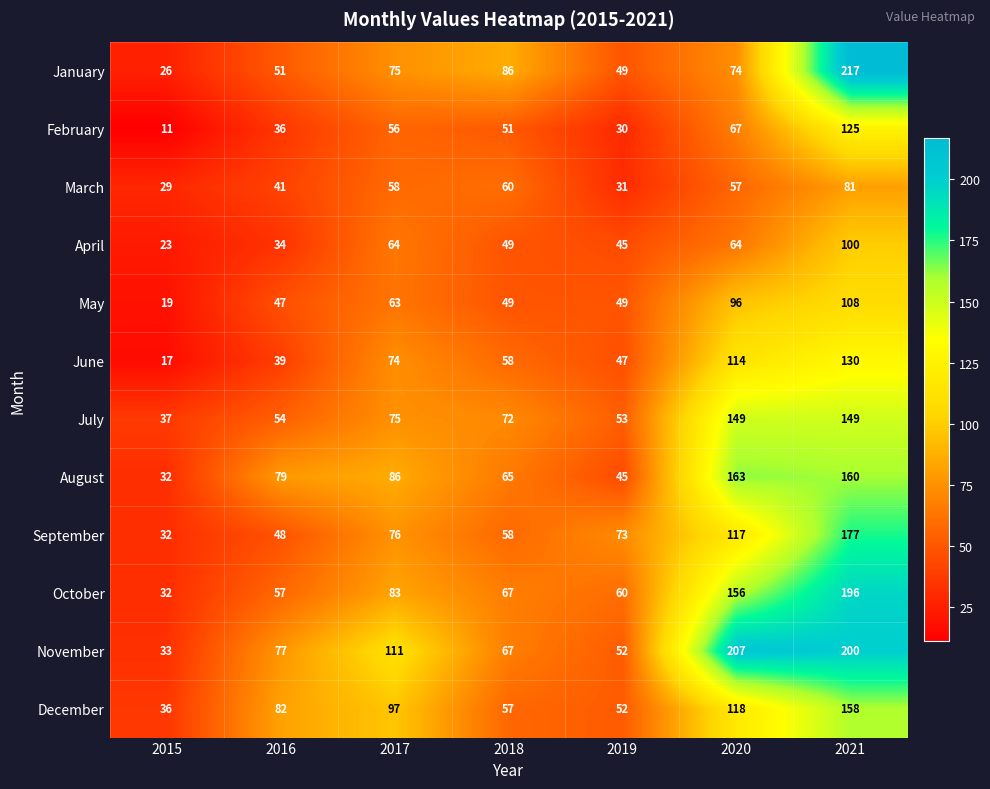

What is the maximum value for November?

207